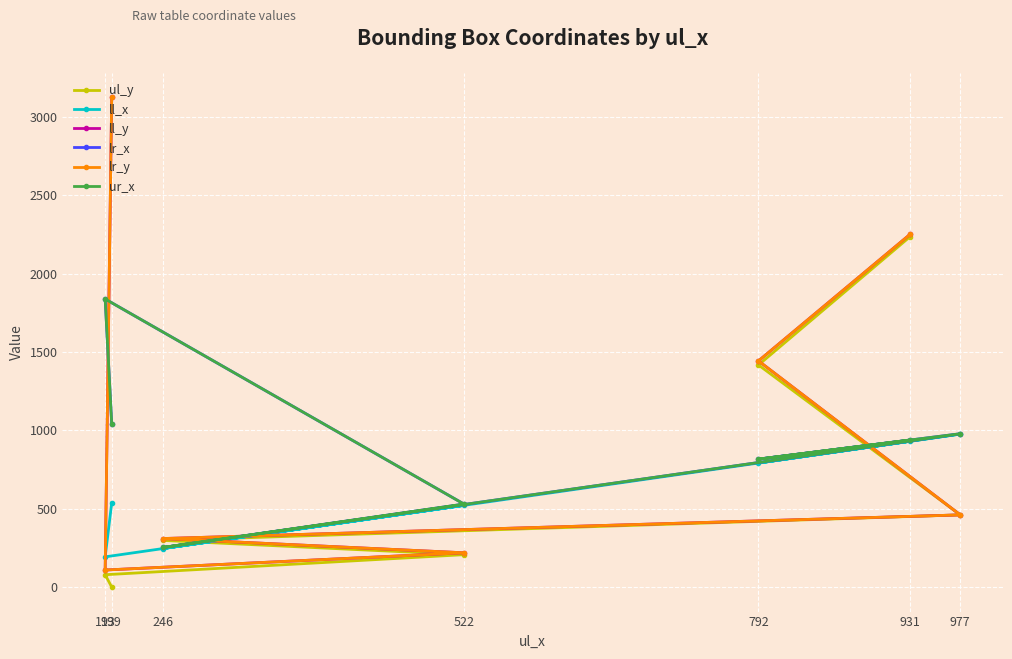

The value of ul_y at 199 is 0. True or false?

True